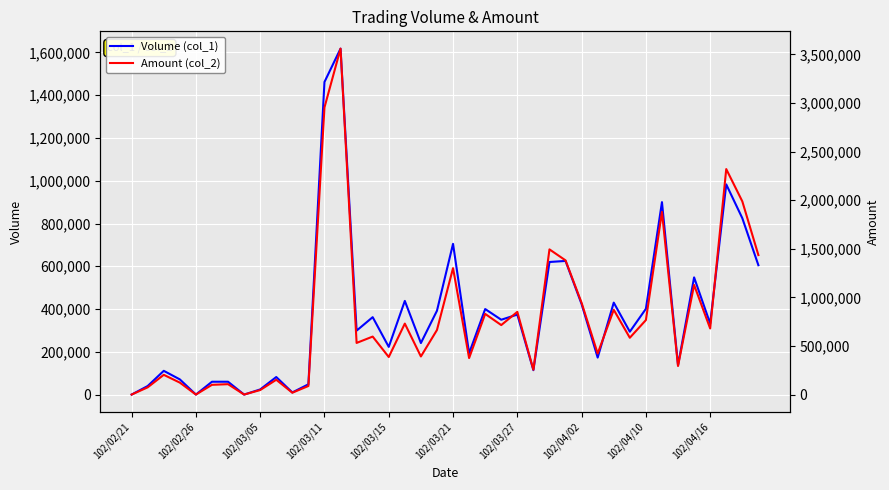

True or false: Volume (col_1) has more than 0 interior local peaks.

True